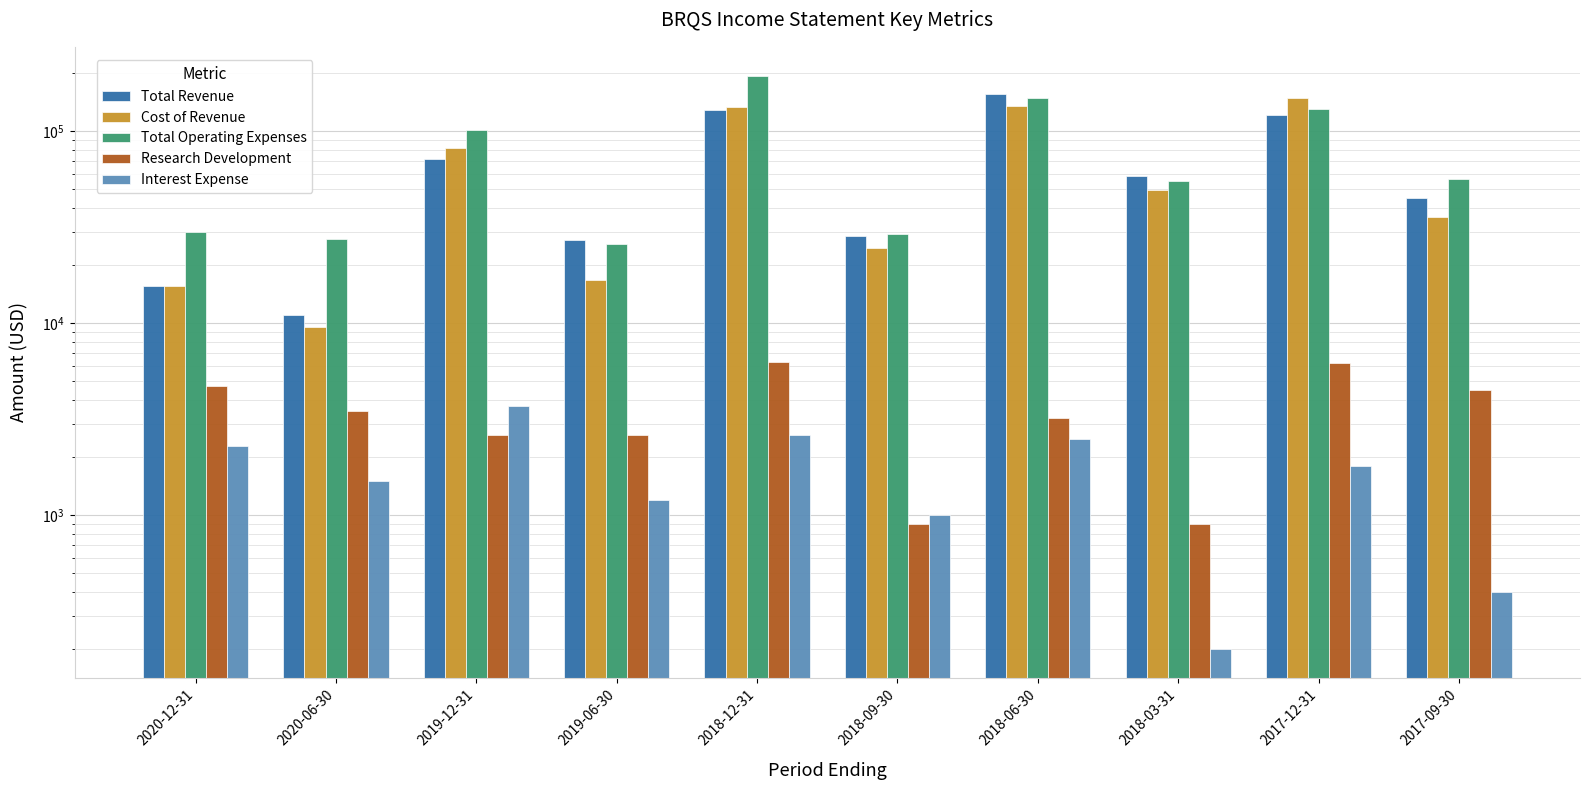

What is the difference between the highest and lowest values at 2018-03-31?

58100